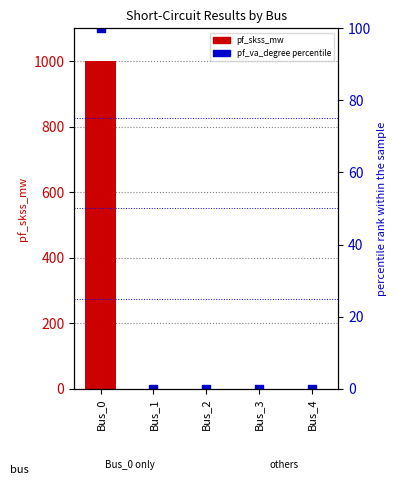

Which series reaches the minimum Y coordinate?

pf_skss_mw